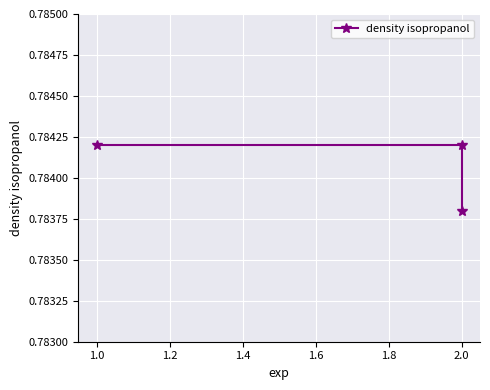

Reading left to right, what are all the values shown in this chart?

0.8	0.8	0.8